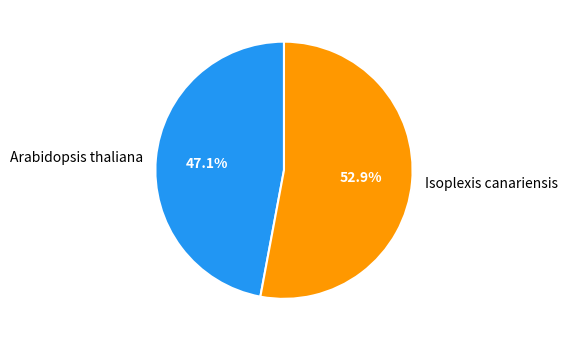

Does any single category account for the majority?

Yes